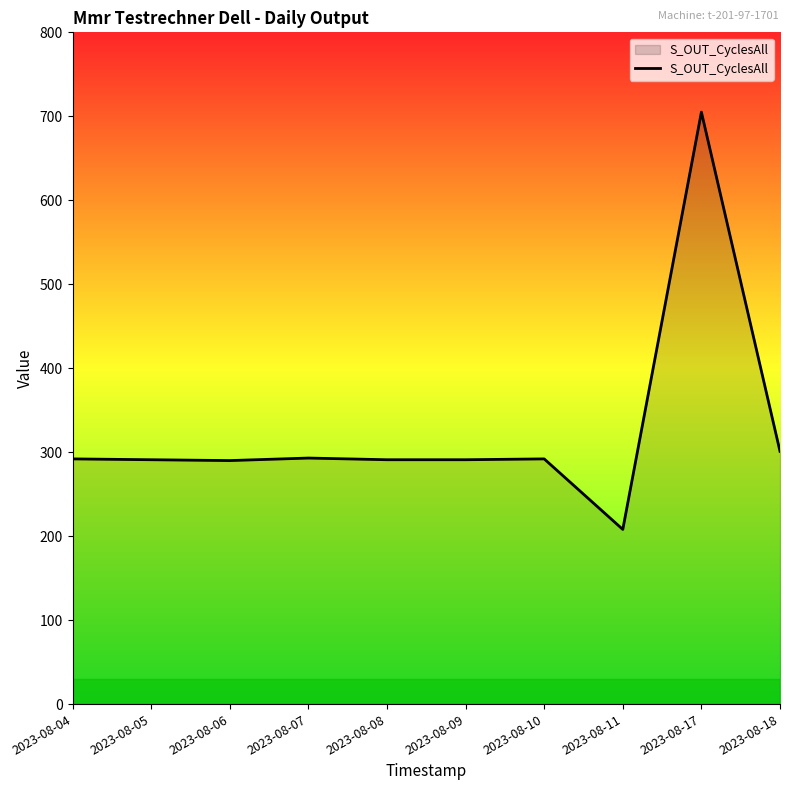

What is the approximate value at 2023-08-18?

301